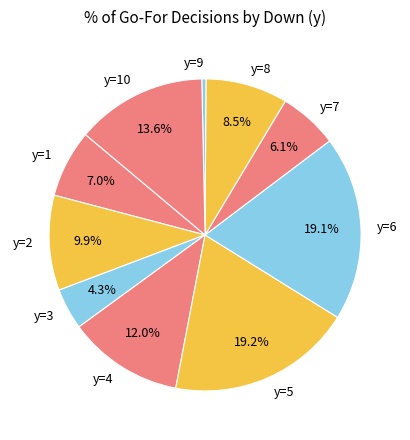

How many slices are in this pie chart?

10